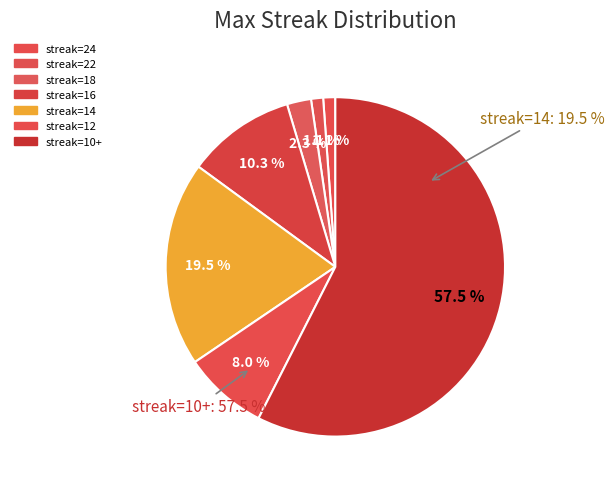

Which slice is the smallest?

24